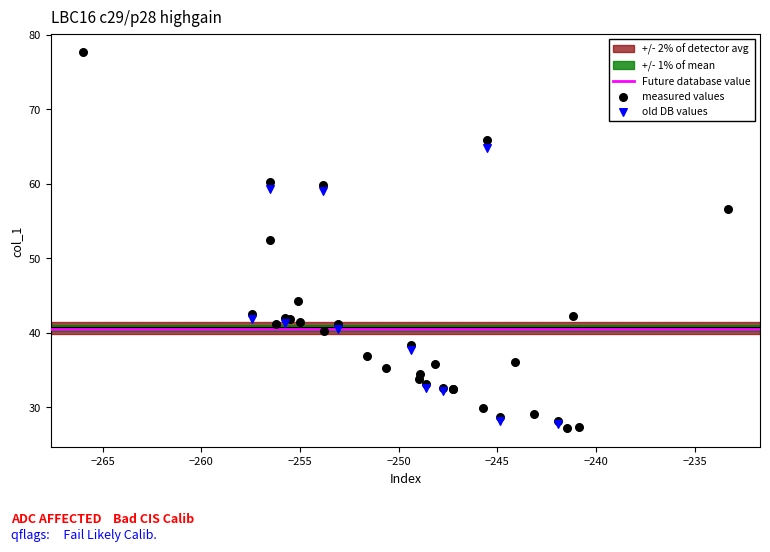

Which series has the largest Y range (max minus min)?

measured values